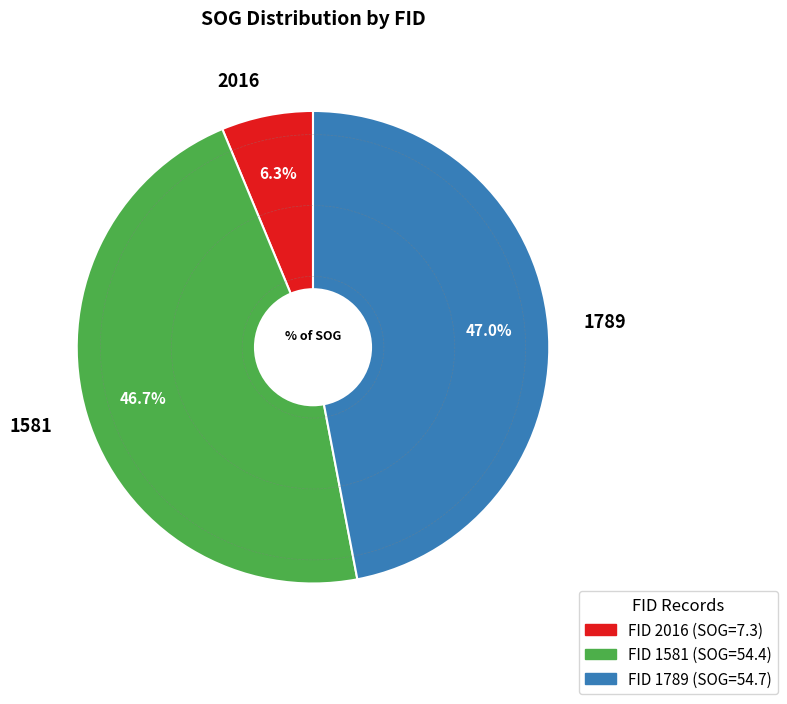

Which category has the smallest portion of the pie?

2016